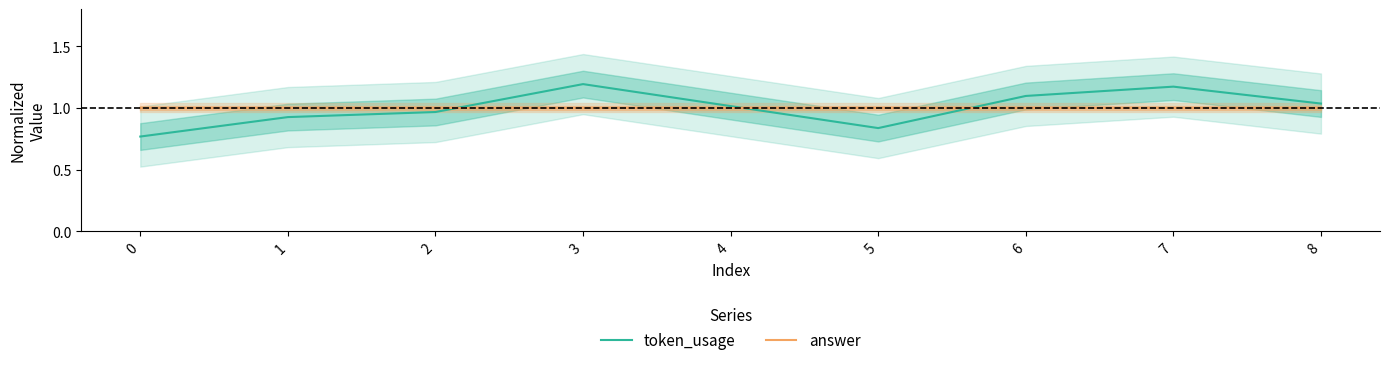

What is the sum of all token_usage values?

9.0